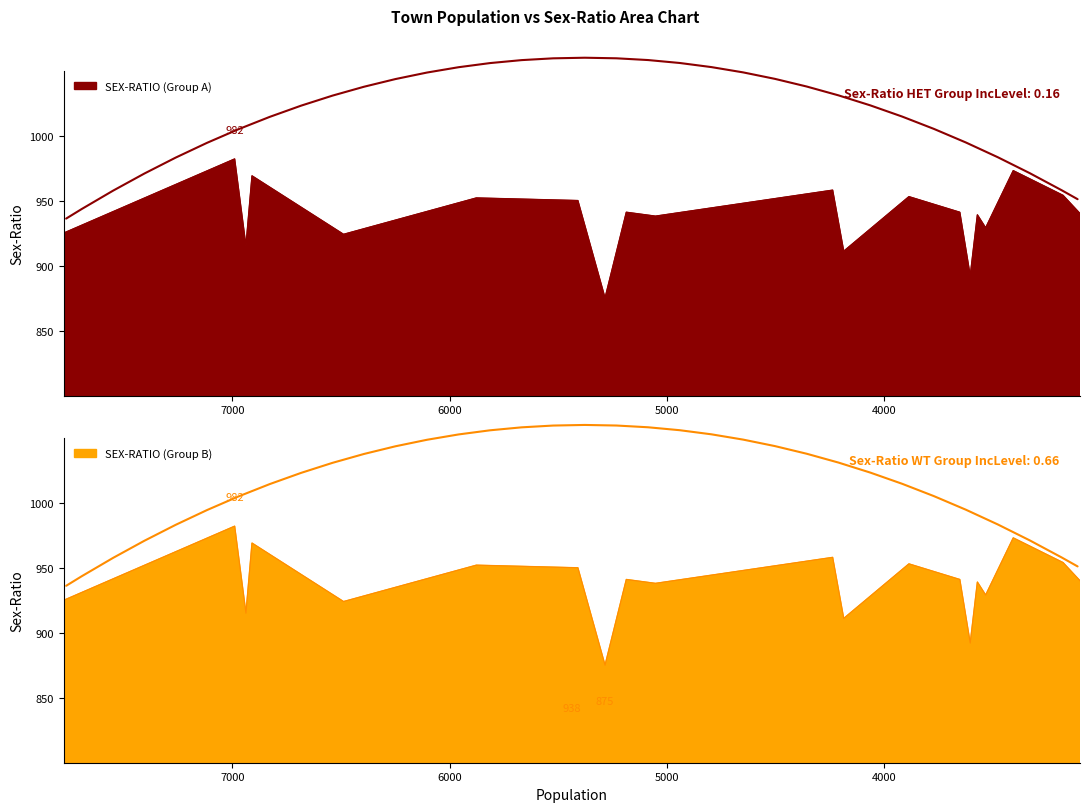

True or false: the data shows 1681 at Rudrapur.

False